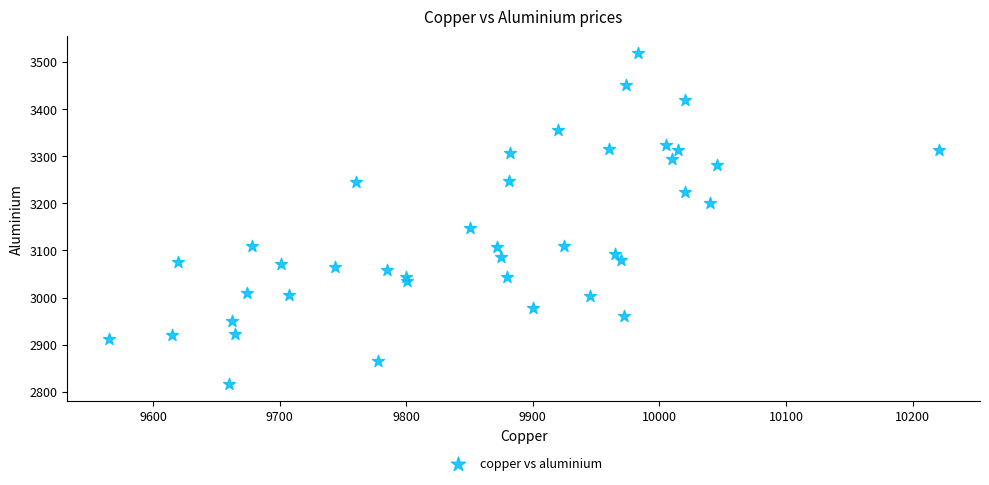

What Y value in the scatter plot is closest to 3167?

3148.0